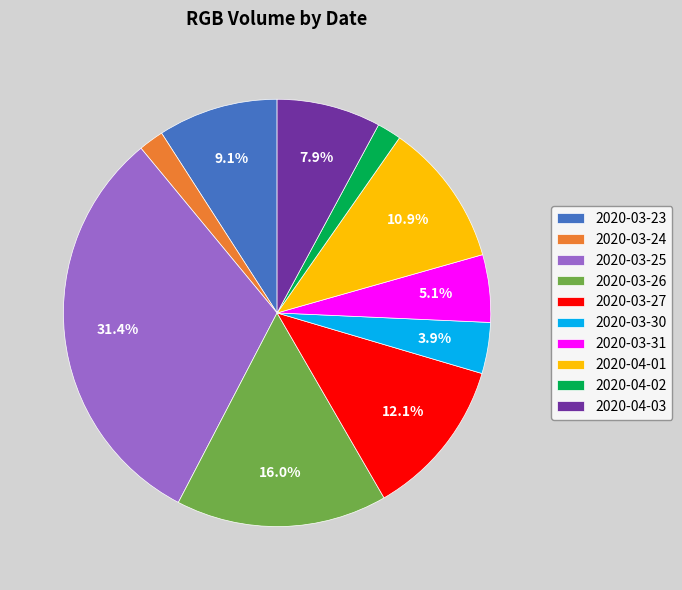

What is the largest slice in the pie chart?

2020-03-25